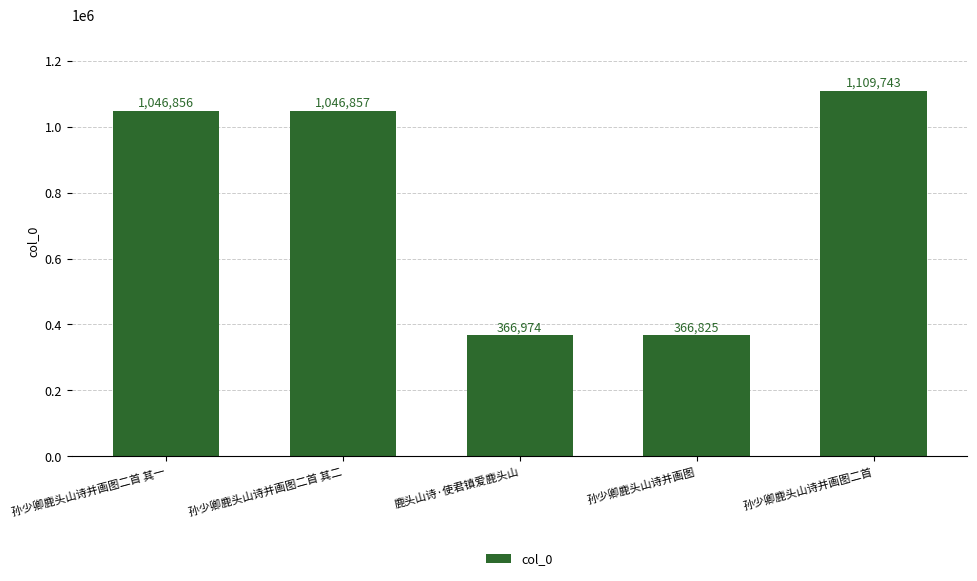

What is the smallest value displayed?

366825